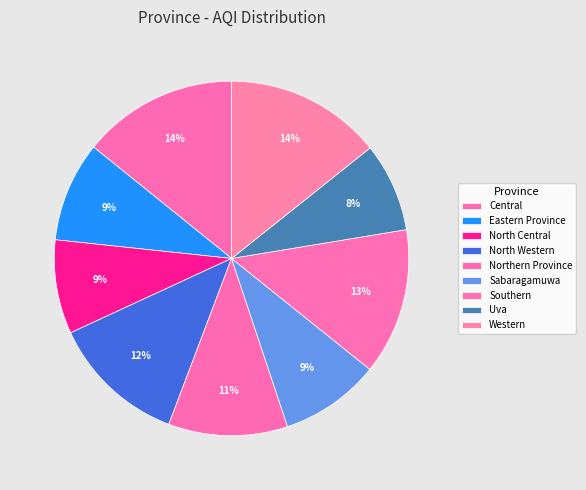

Does any single category account for the majority?

No